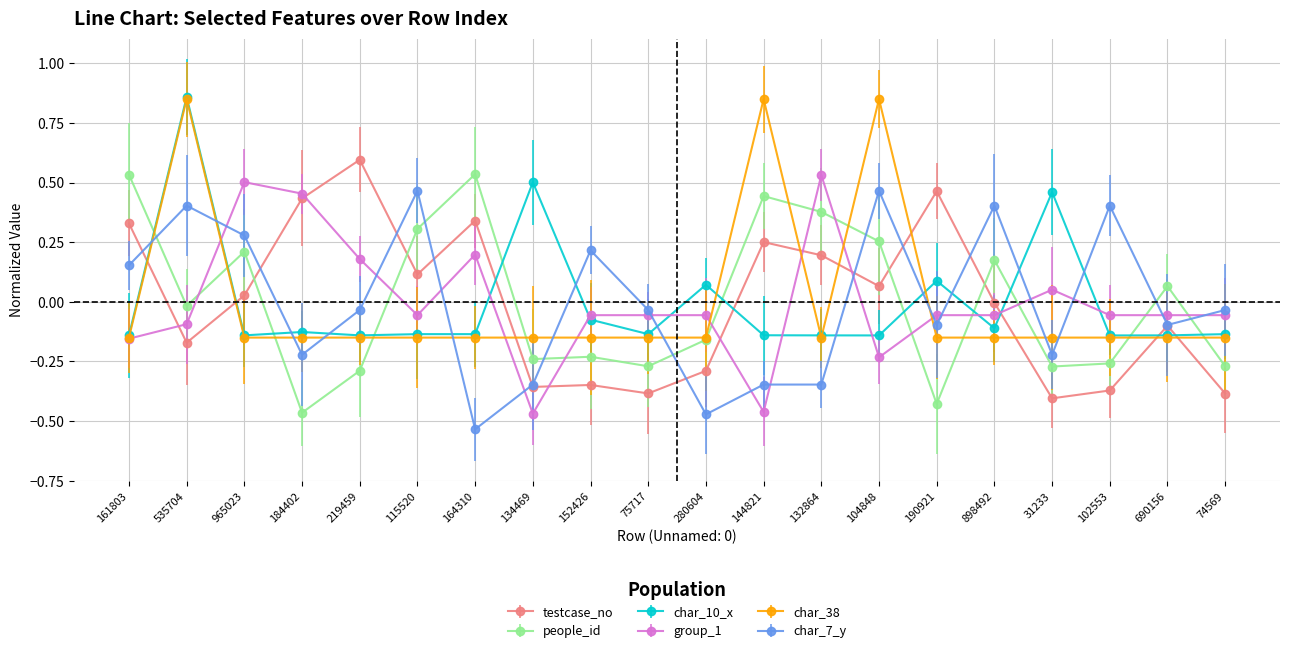

What is the greatest value displayed?

0.9